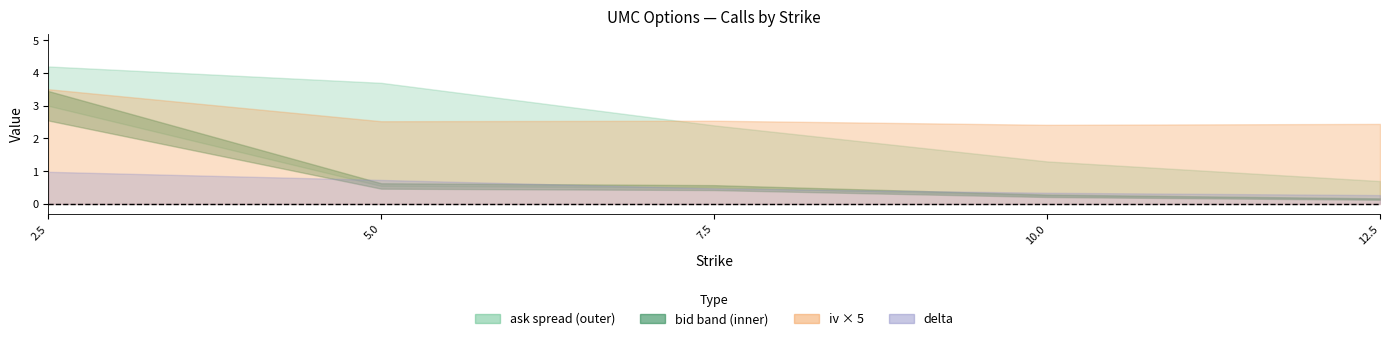

What is the average value of the bid series?

0.9